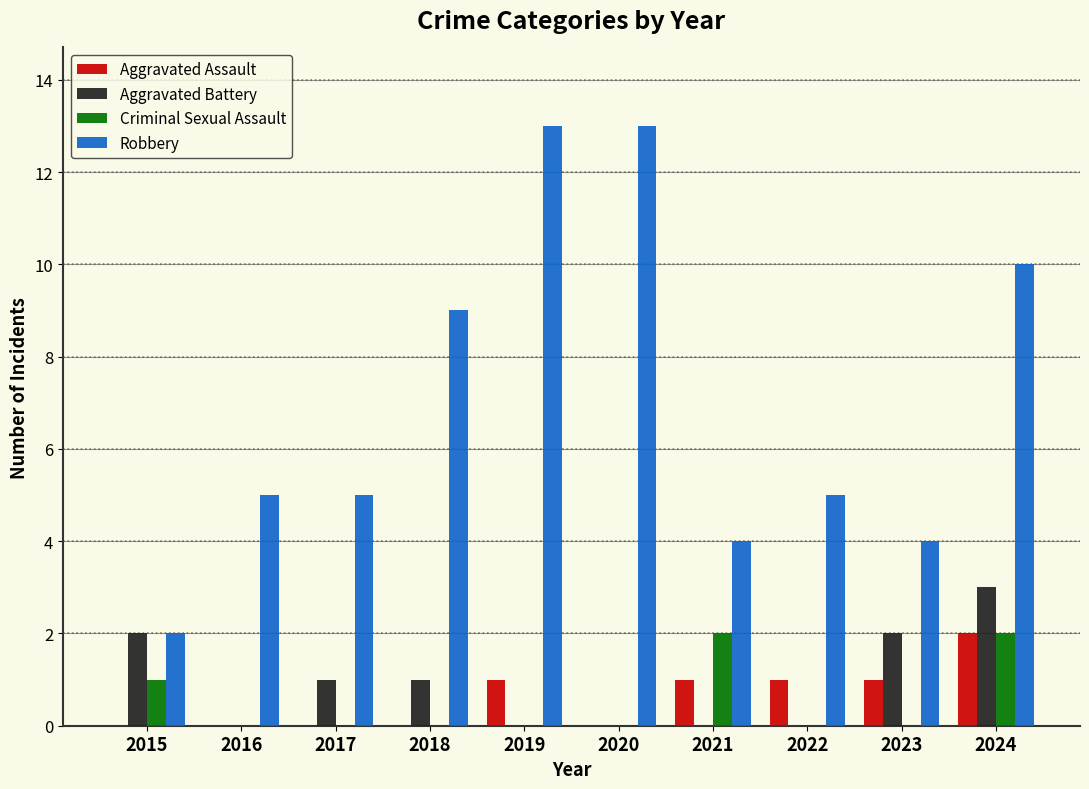

At which category is the sum across all series the highest?

2024